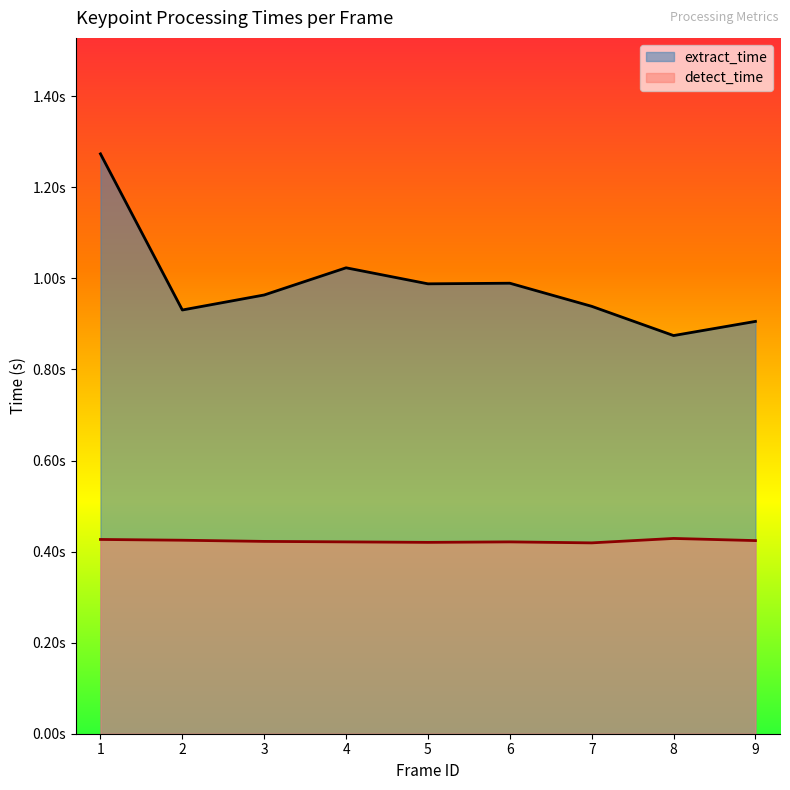

How many interior local peaks does the extract_time series have?

2